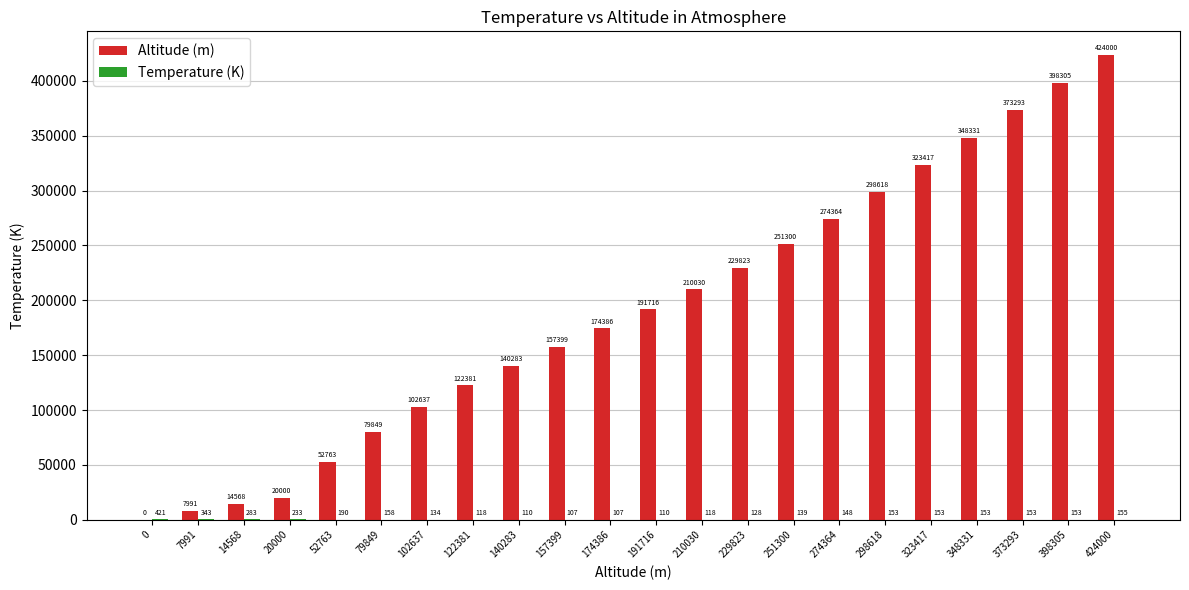

Read the Altitude (m) value at 191716, to the nearest 100.

191700